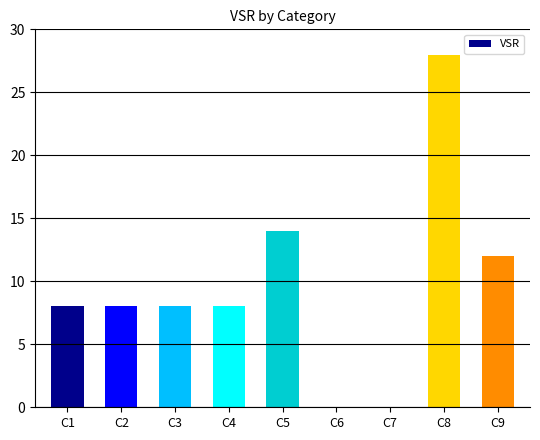

What is the sum of all values?

86